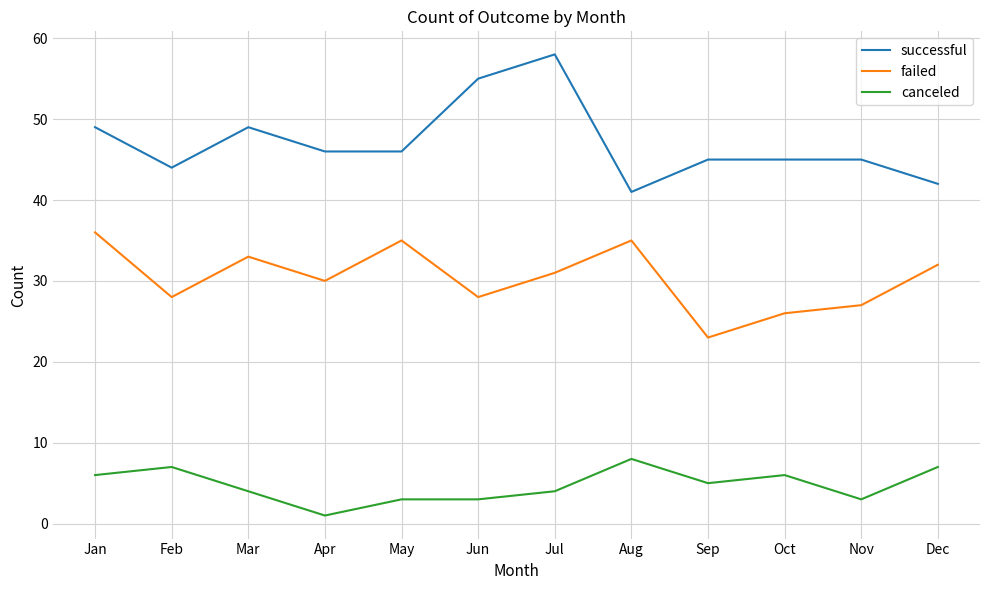

True or false: successful and canceled intersect in this chart.

False